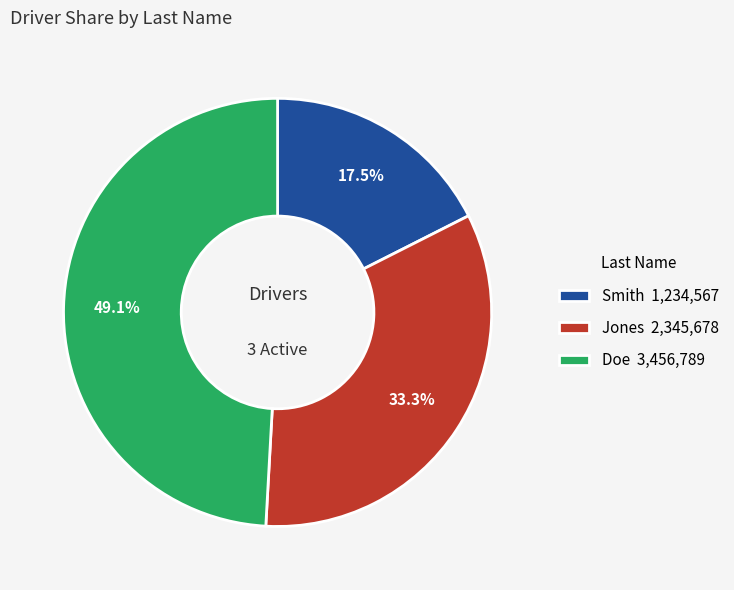

Approximately how many times larger is the value at Doe compared to Jones?

1.5